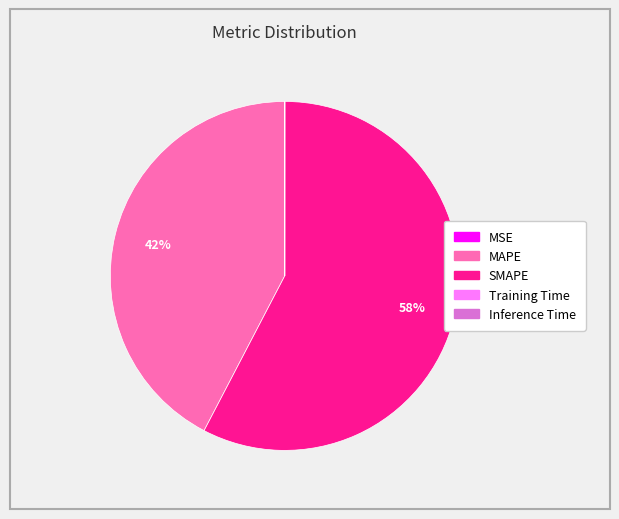

Which slice is the largest?

SMAPE